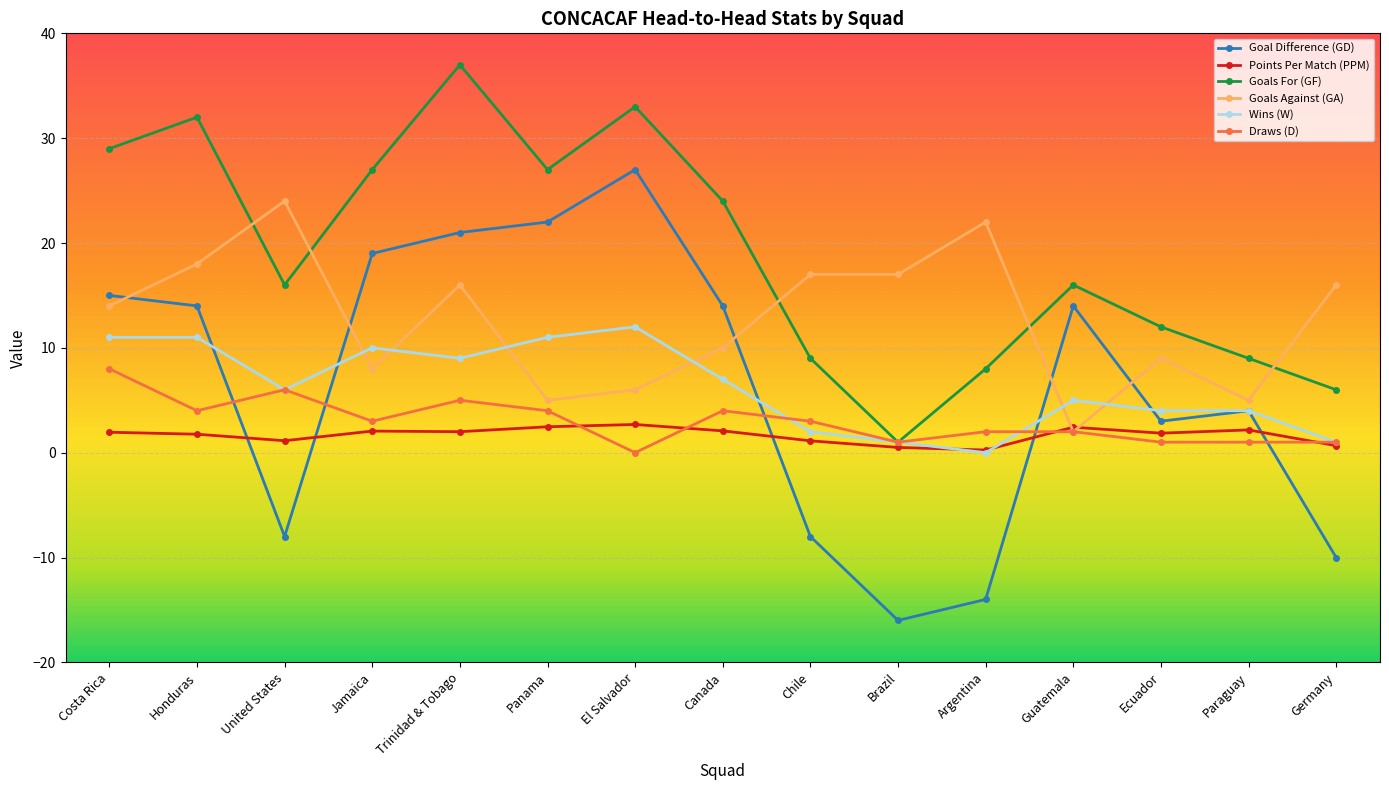

Where is the first local minimum for Wins (W)?

United States